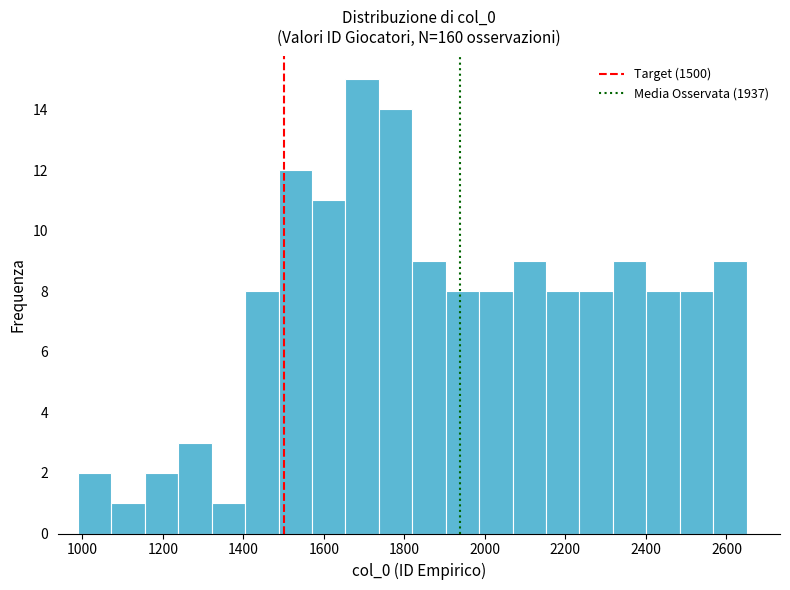

Reading left to right, list every bar in this chart as the range it spans on the x-axis followed by its height. Neither the bar edges nor the heights are printed on the chart, so give them approximately, as read against the axes.

980 to 1080: 2
1080 to 1160: 1
1160 to 1240: 2
1240 to 1320: 3
1320 to 1400: 1
1400 to 1480: 8
1480 to 1580: 12
1580 to 1660: 11
1660 to 1740: 15
1740 to 1820: 14
1820 to 1900: 9
1900 to 1980: 8
1980 to 2060: 8
2060 to 2160: 9
2160 to 2240: 8
2240 to 2320: 8
2320 to 2400: 9
2400 to 2480: 8
2480 to 2560: 8
2560 to 2660: 9